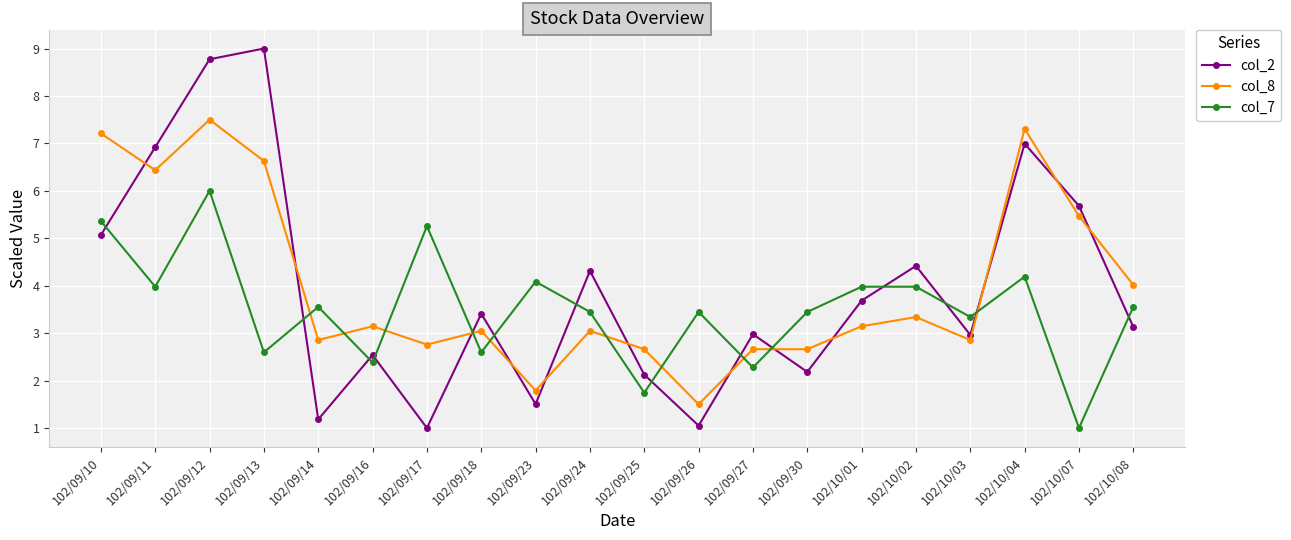

Which category has the lowest value in the col_8 series?

102/09/26